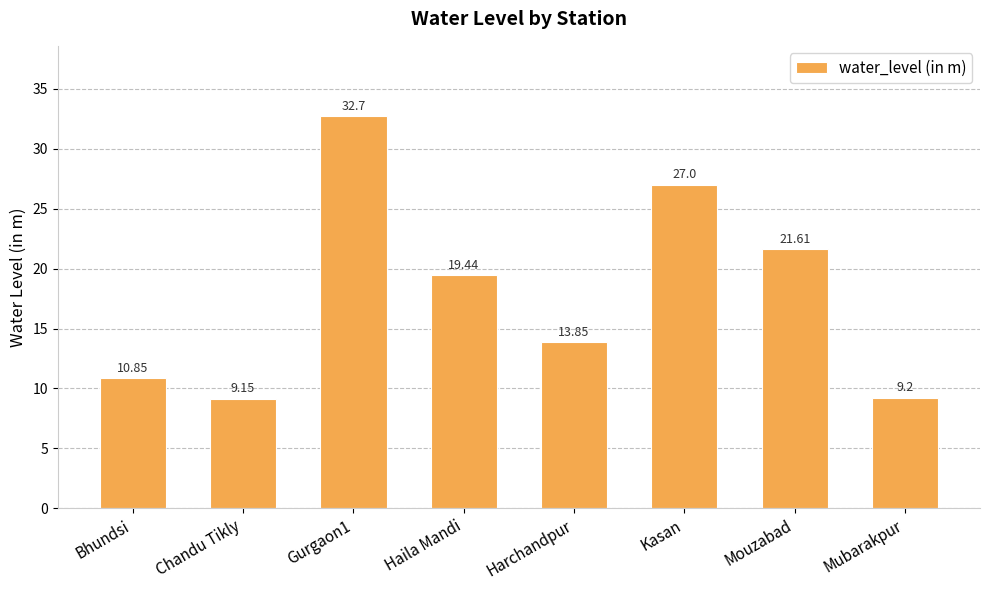

True or false: the data shows 9.2 at Chandu Tikly.

True